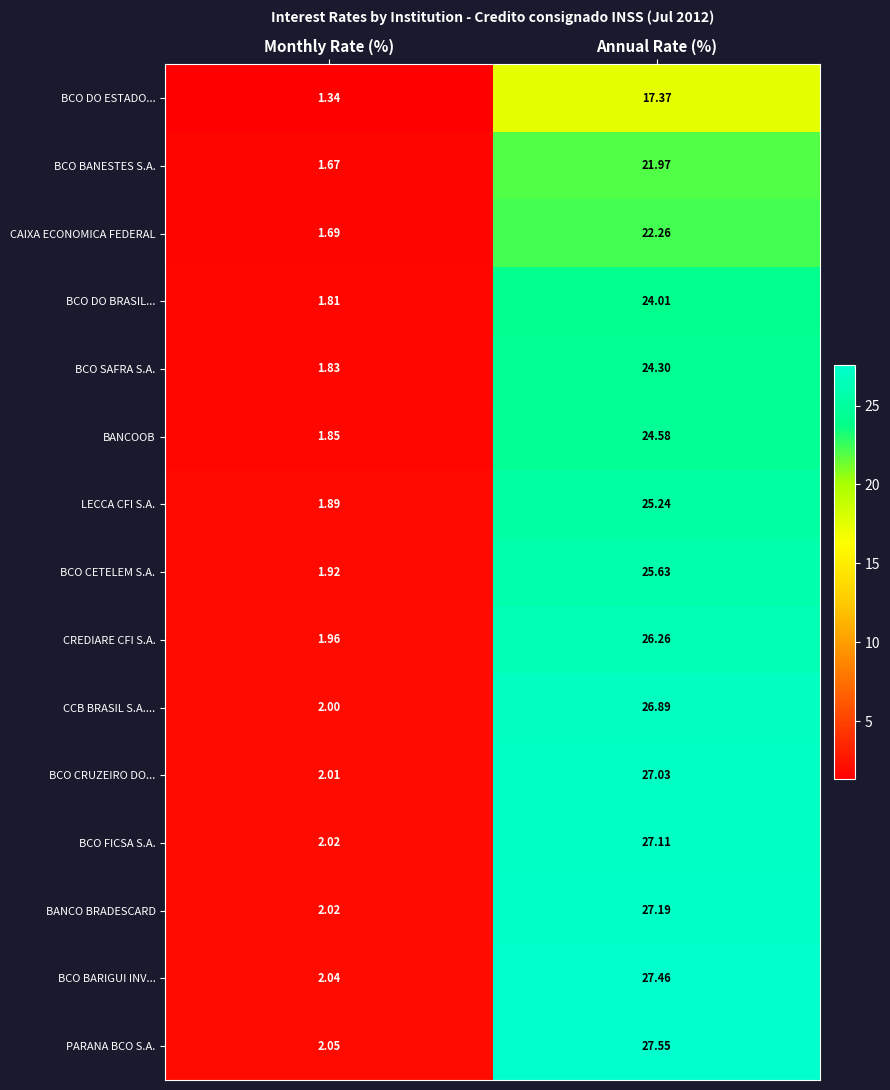

Which series changed the most between Monthly Rate (%) and Annual Rate (%)?

PARANA BCO S.A.